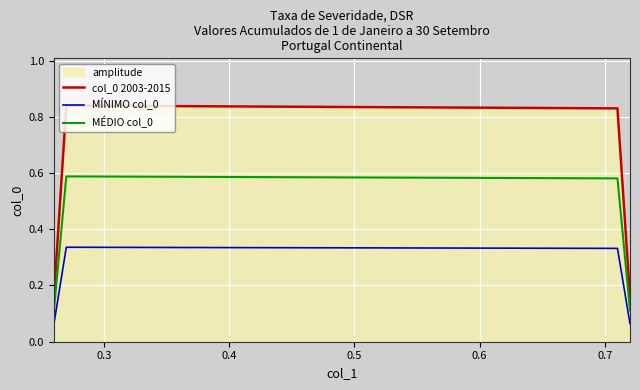

What is the value of the MÉDIO col_0 point at the 1st from the left?

0.1